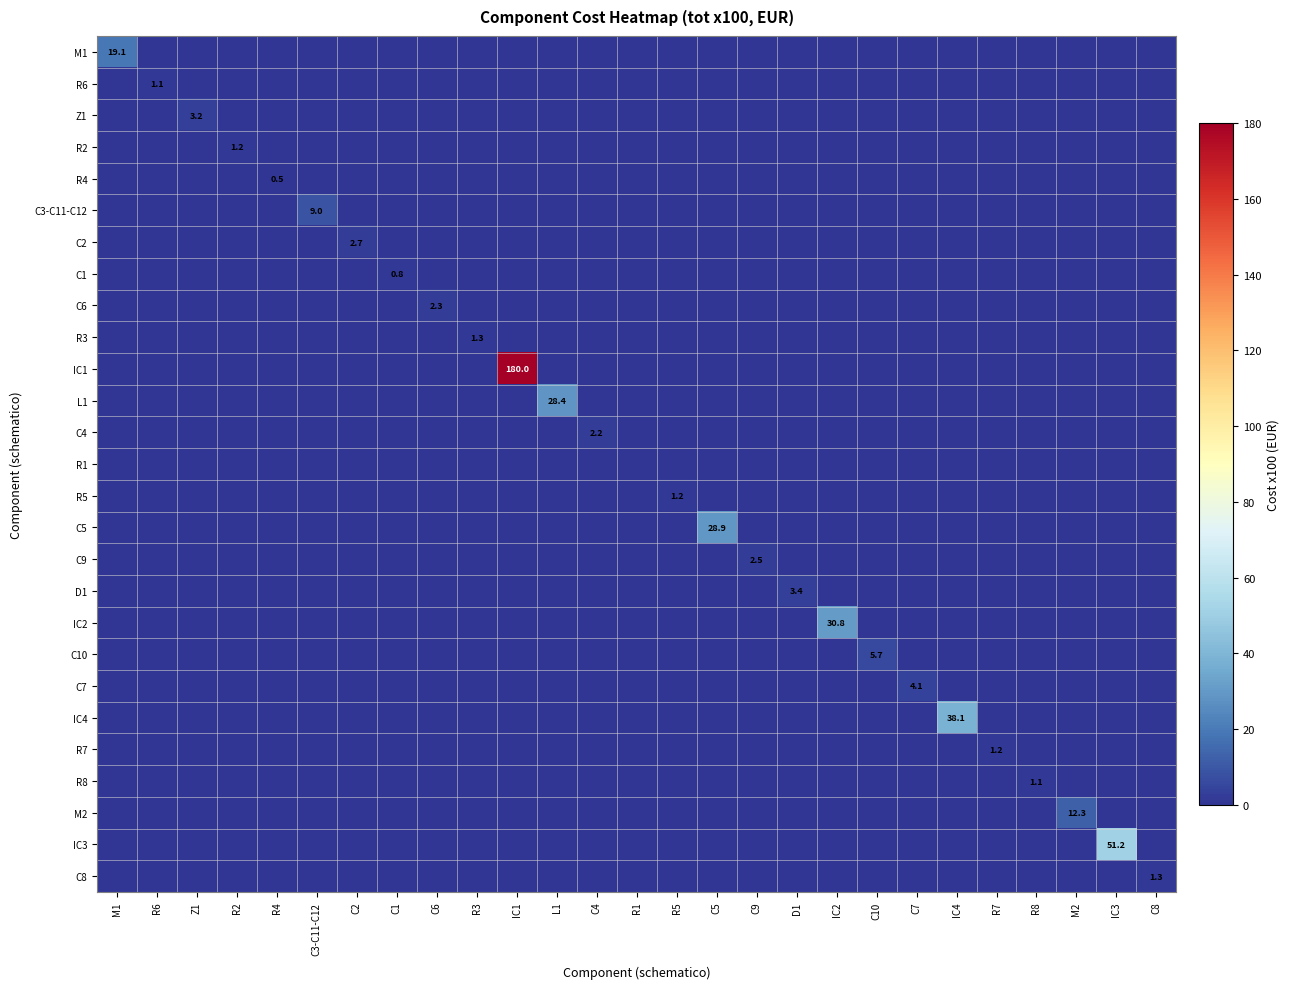

Rank the series at R6 from highest to lowest value.

R6, M1, Z1, R2, R4, C3-C11-C12, C2, C1, C6, R3, IC1, L1, C4, R1, R5, C5, C9, D1, IC2, C10, C7, IC4, R7, R8, M2, IC3, C8